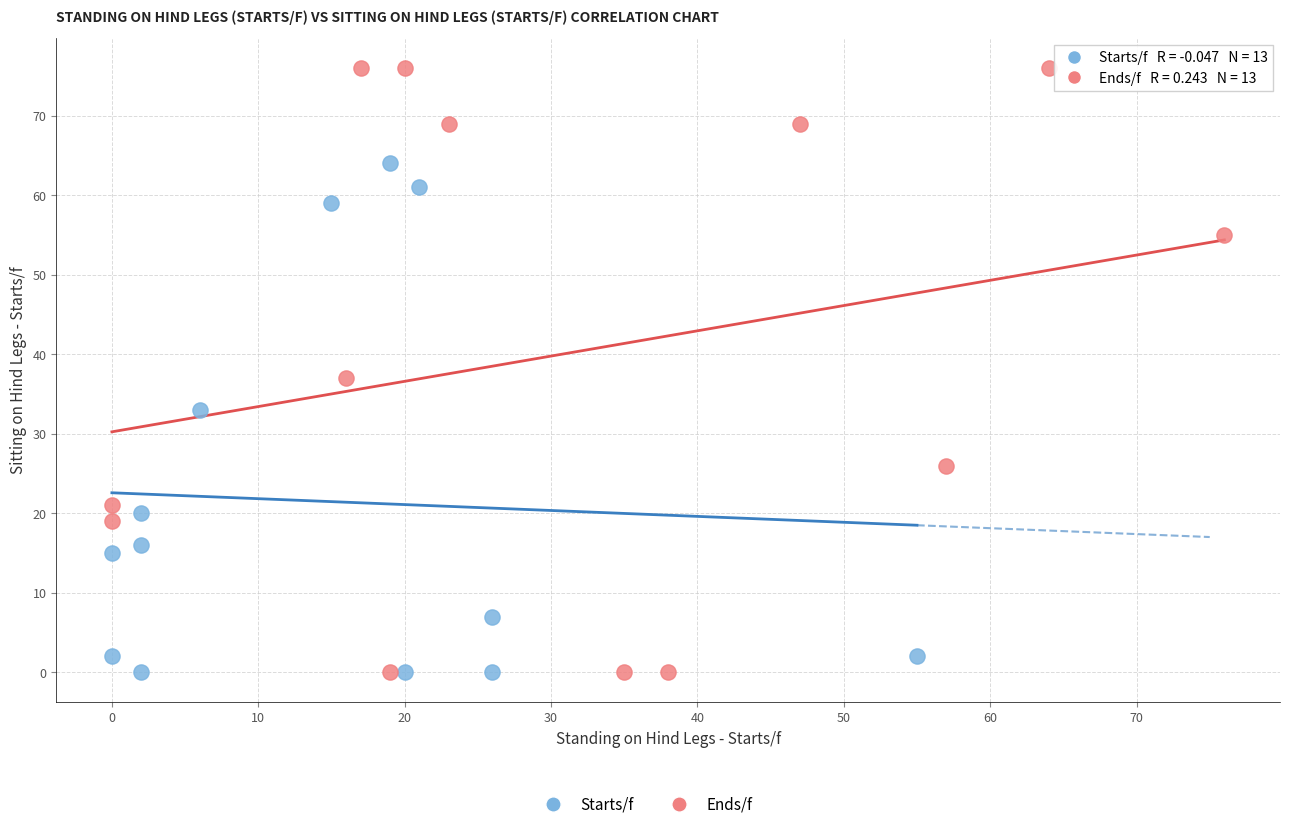

Which series reaches the maximum Y coordinate?

Ends/f